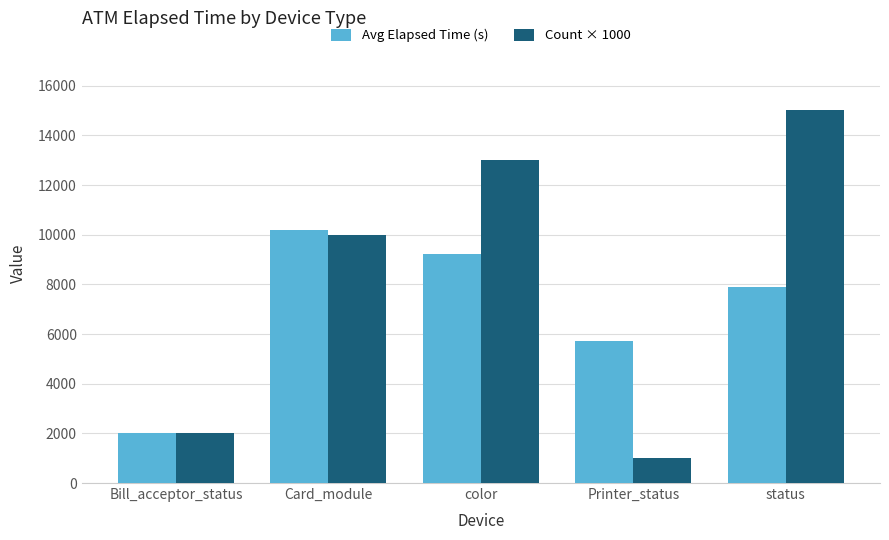

Which label corresponds to the largest value in the chart?

status